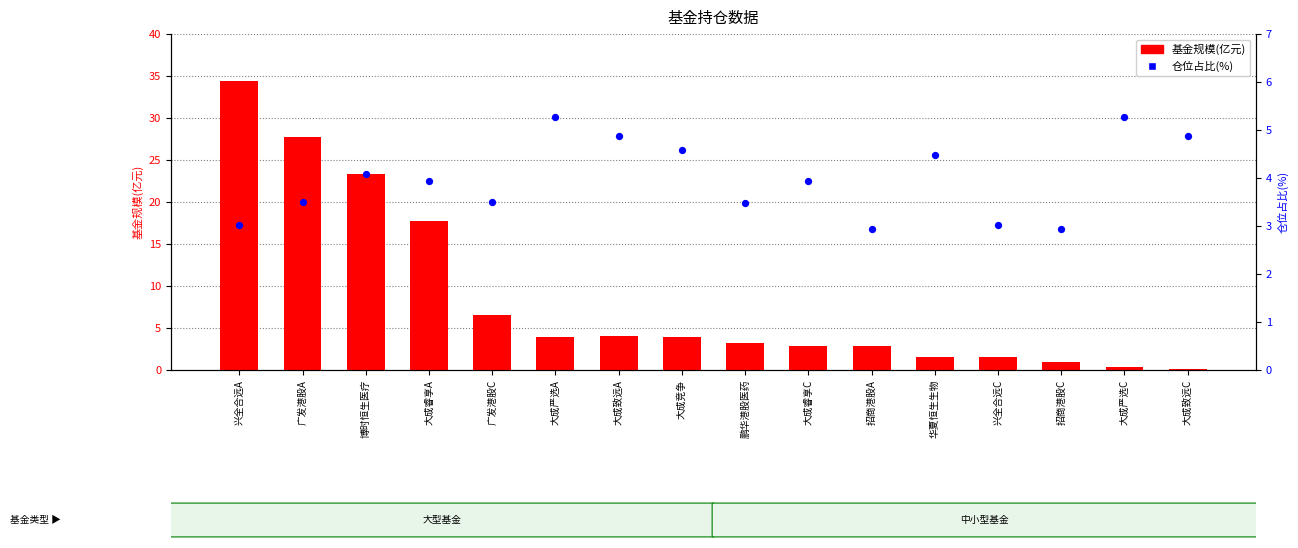

Is the value of 基金规模(亿元) at 大成睿享C greater than the value of 仓位占比(%) at 大成睿享A?

No